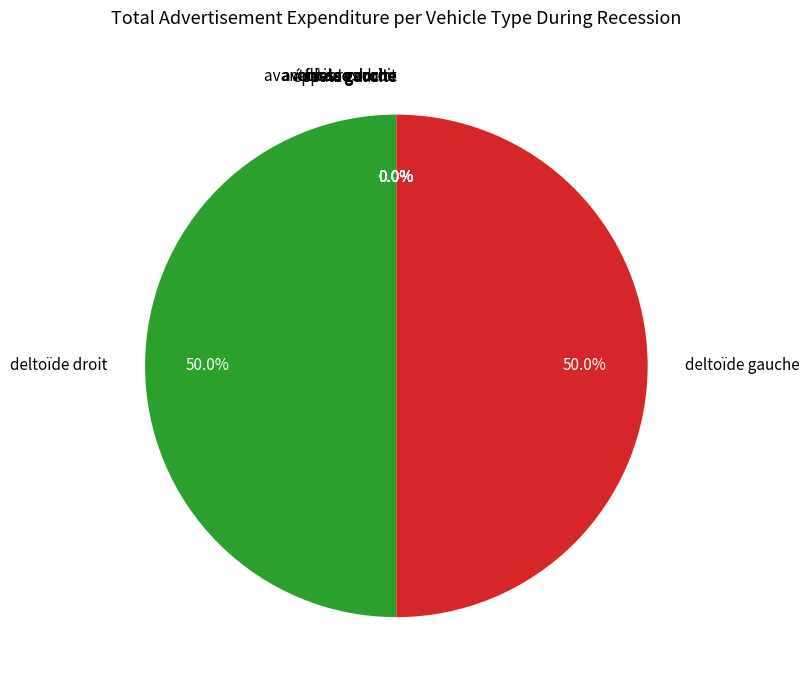

Rank the categories by value from lowest to highest.

cuisse droite, cuisse gauche, avant-bras droit, avant-bras gauche, épaule droite, épaule gauche, fesse gauche, fesse droite, deltoïde droit, deltoïde gauche